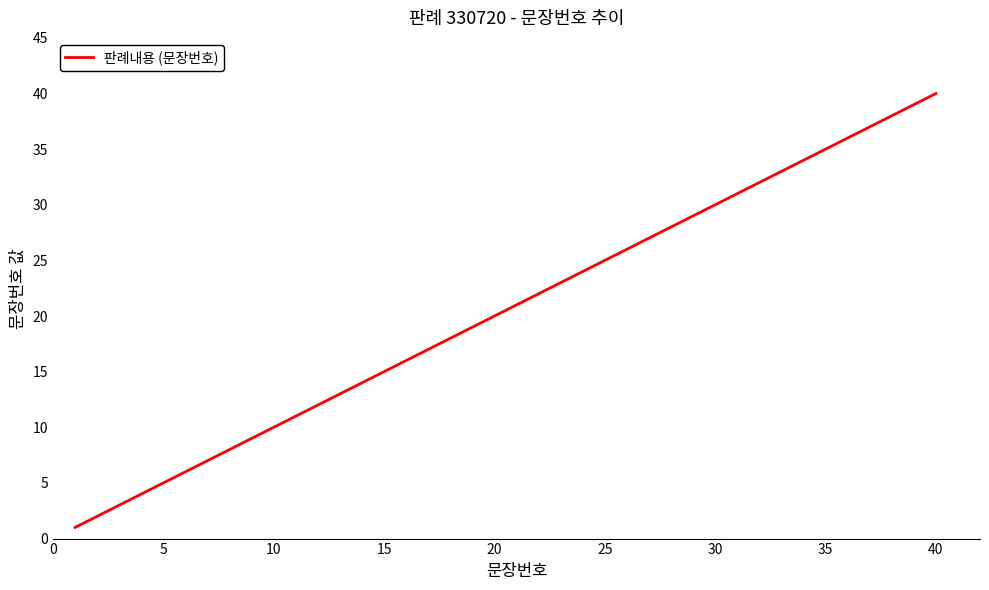

Is this an area chart (filled region under the line)?

No